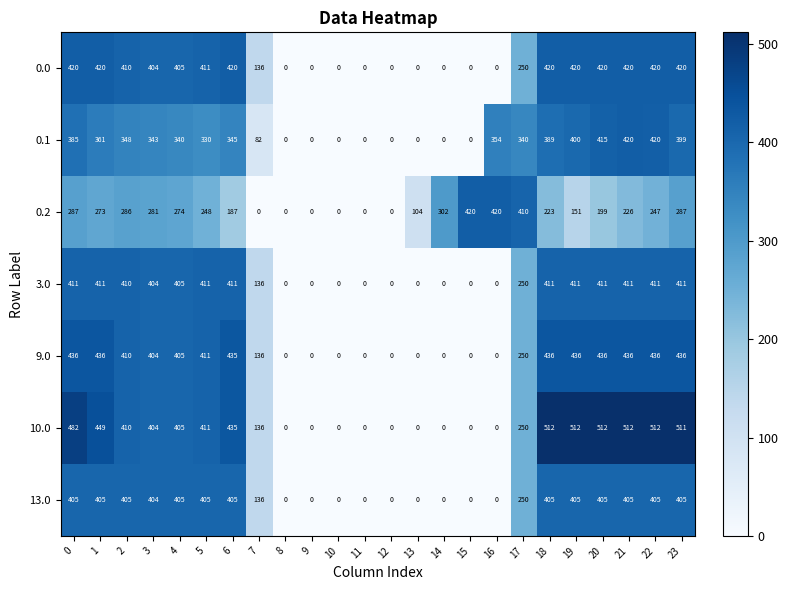

How many data points does each series have?

24